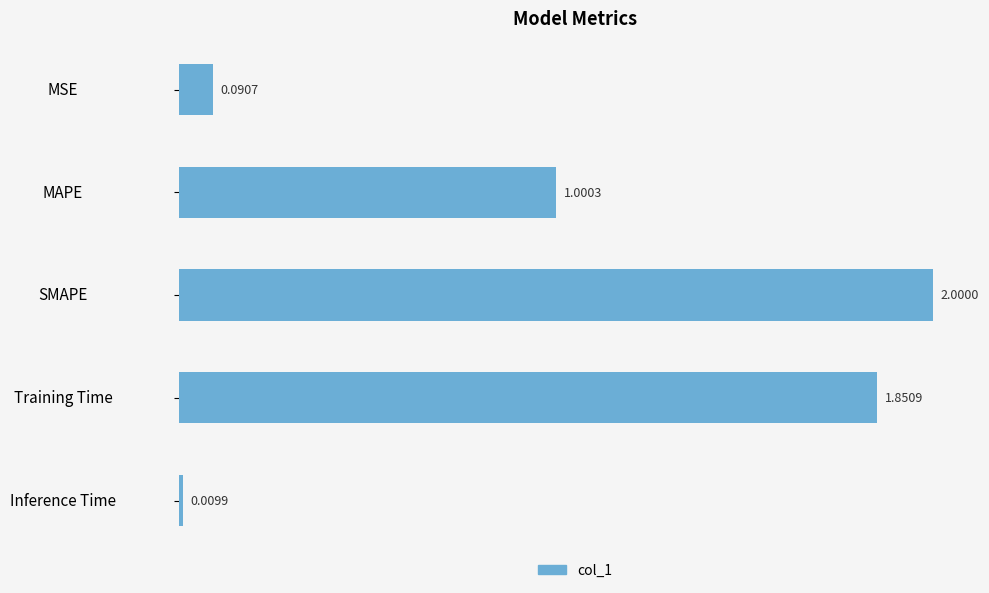

How many bars are there in total?

5